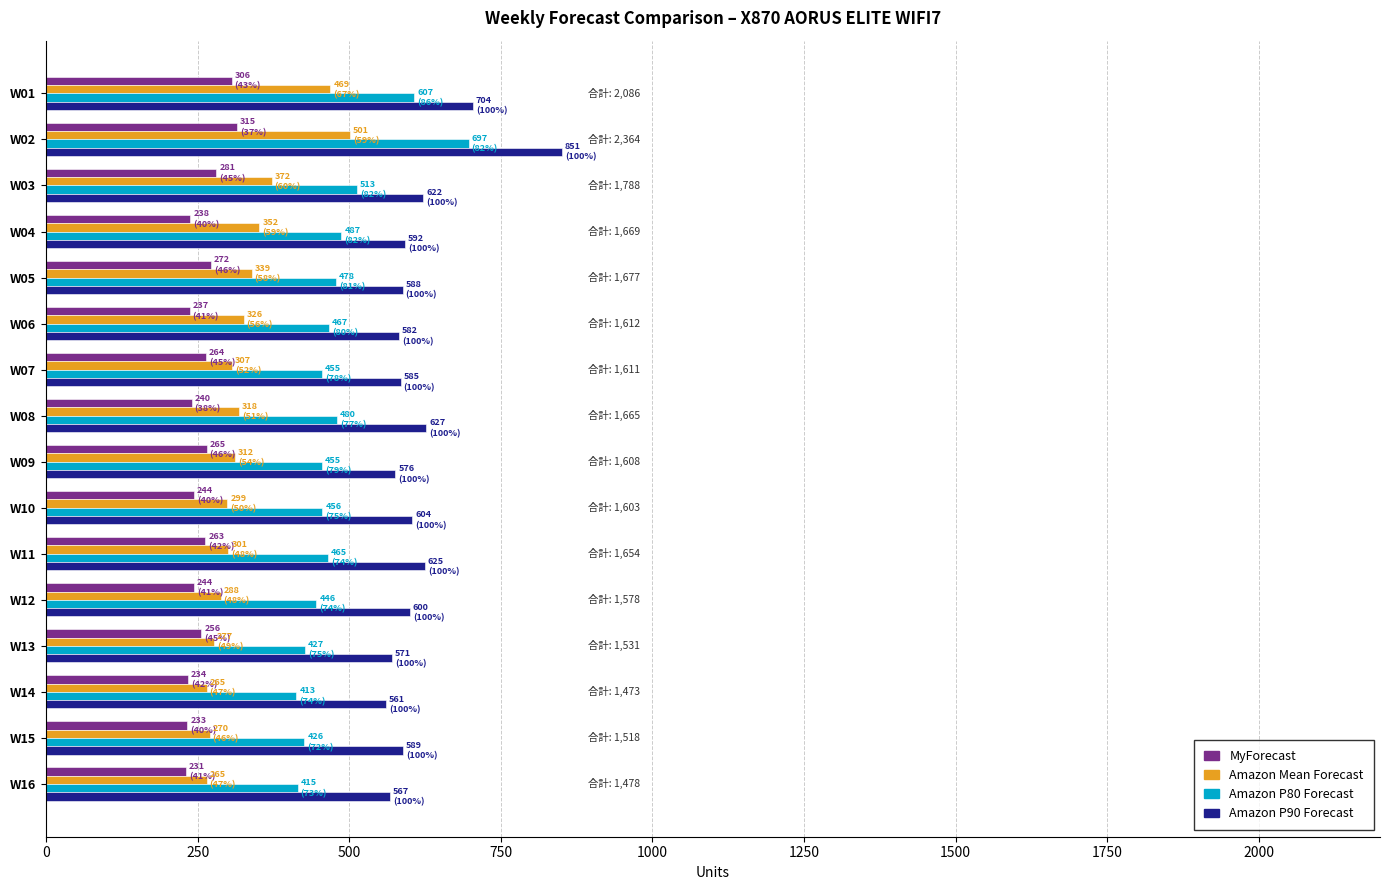

Which category has the highest value across all series?

W02